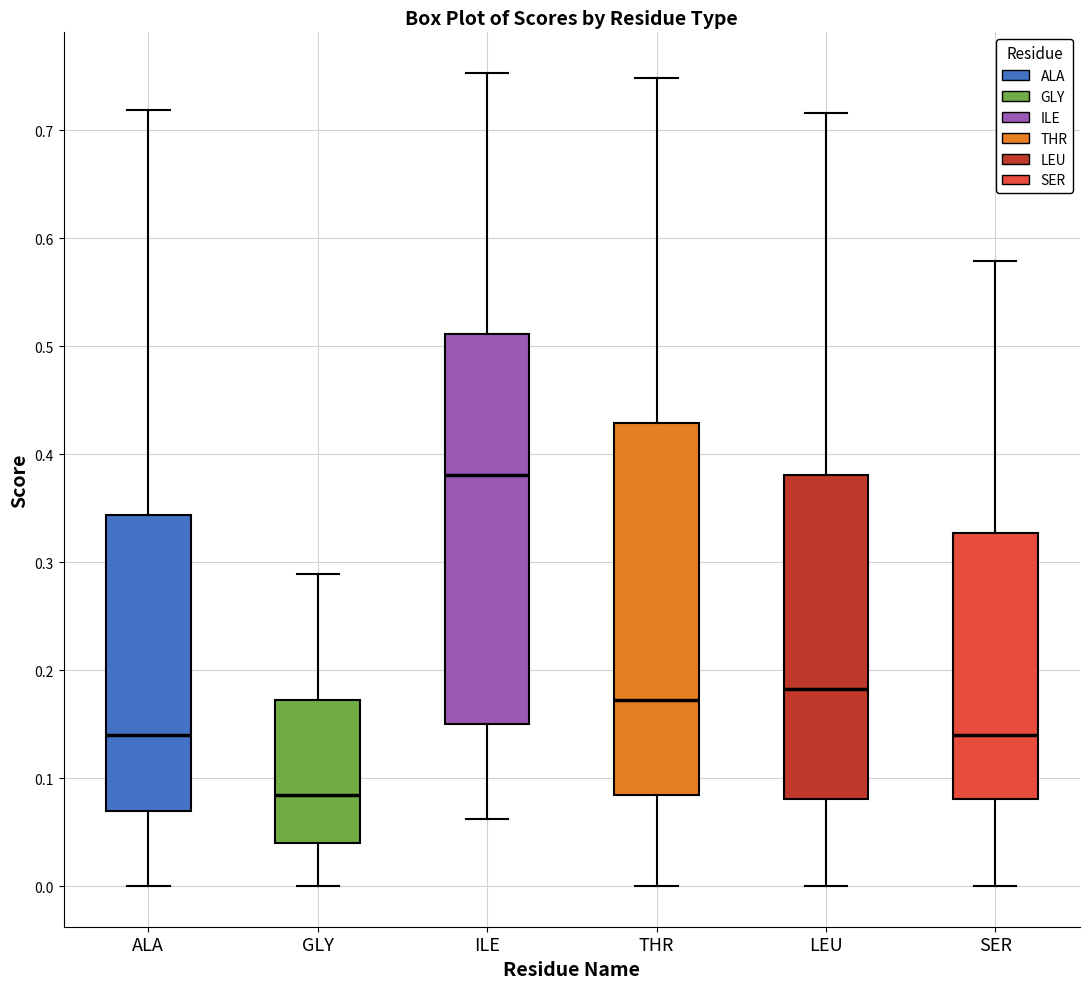

Which box has the lowest median line?

GLY